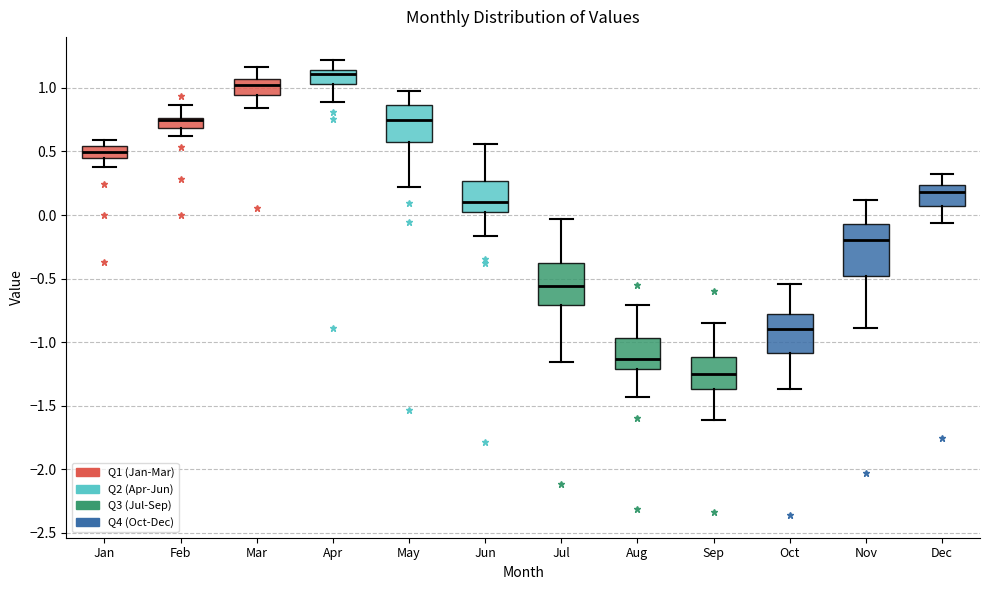

Where does the upper whisker of the box for Jun end on the y-axis? The values are not printed on the chart, so give them approximately, as read against the axis.

0.55